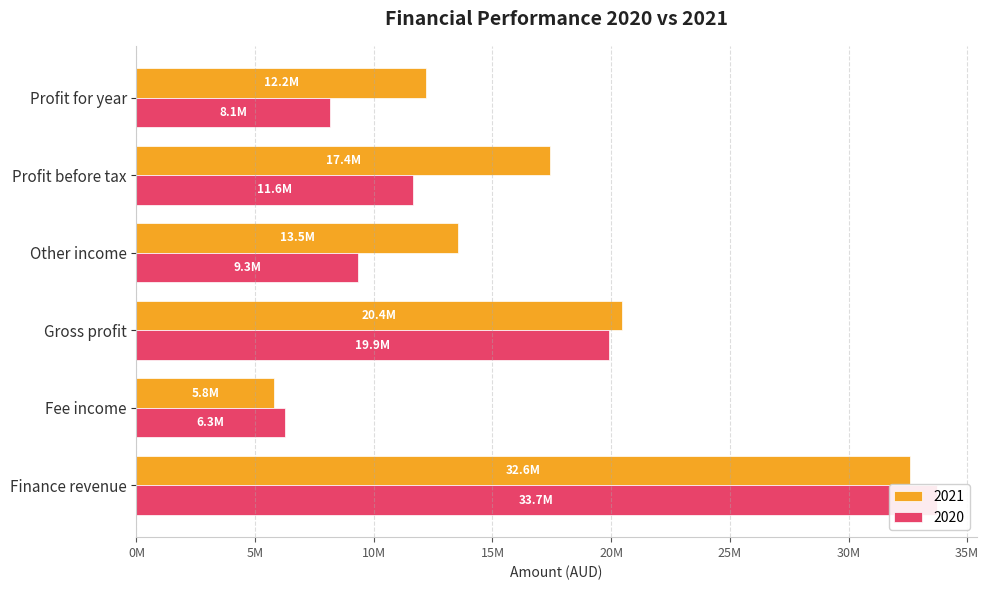

At which label does 2020 first exceed 11642400?

Finance revenue